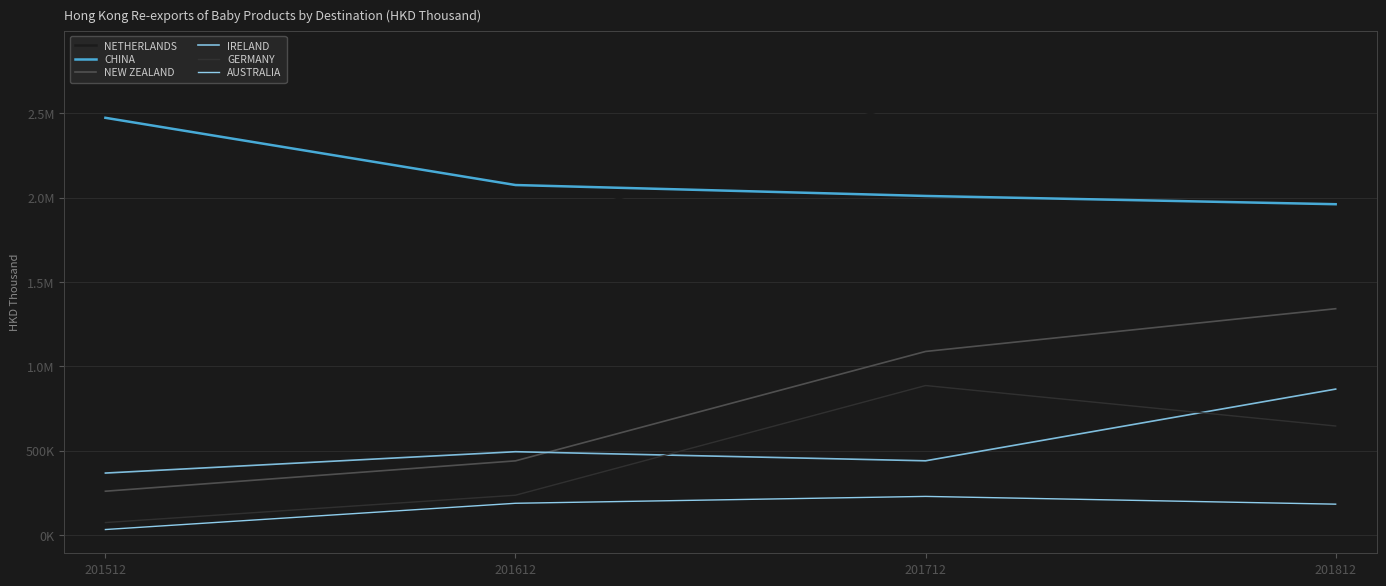

Does the chart display data point markers on the line(s)?

No